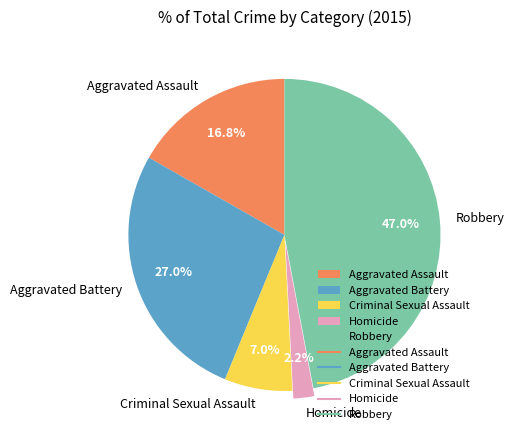

Count the number of slices in the pie.

5